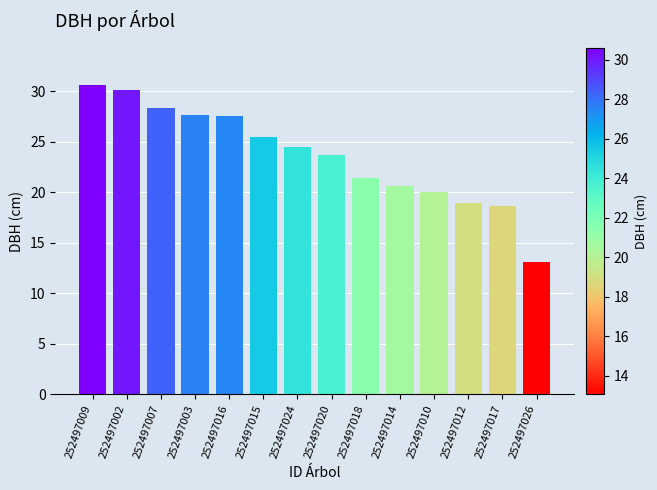

Between 252497018 and 252497009, which is larger?

252497009